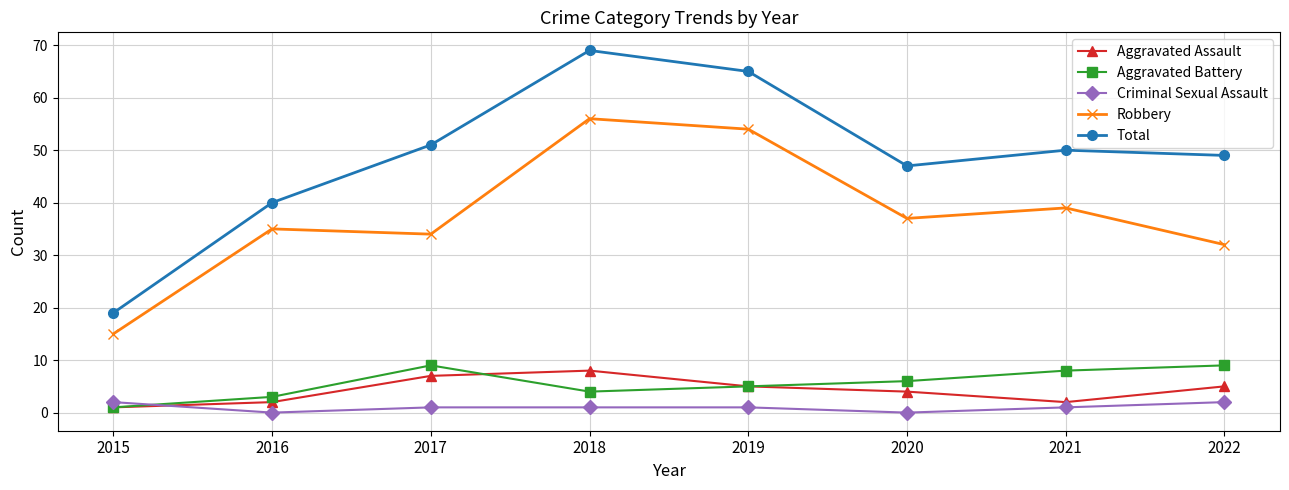

The Criminal Sexual Assault series shows 0 at 2016. True or false?

True